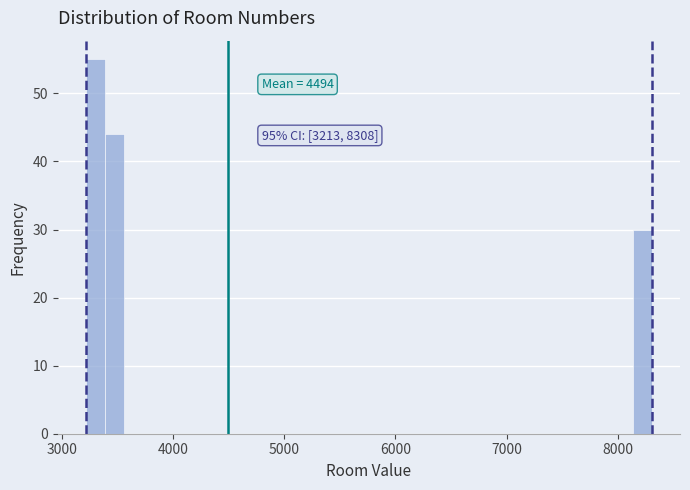

Around what value on the x-axis is the tallest bar? Give the approximate position of its centre, as read against the axis.

3300